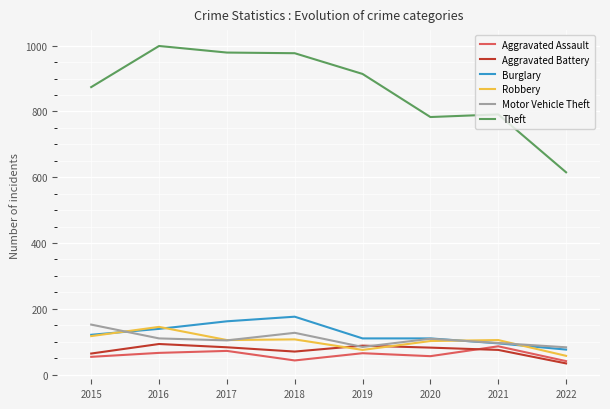

What is the difference between the Aggravated Assault values at 2016 and 2015?

12